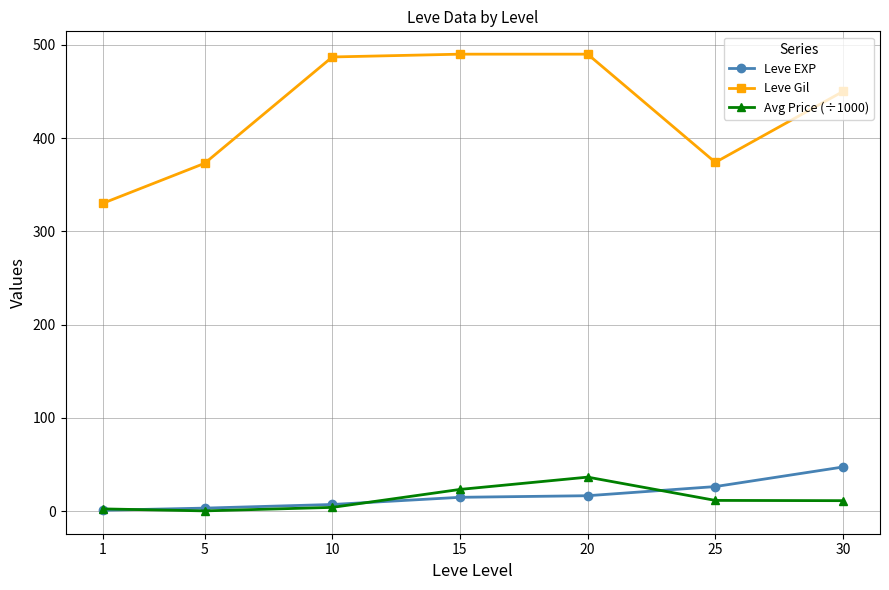

Is it true that Leve Gil equals 490.0 at 20?

True